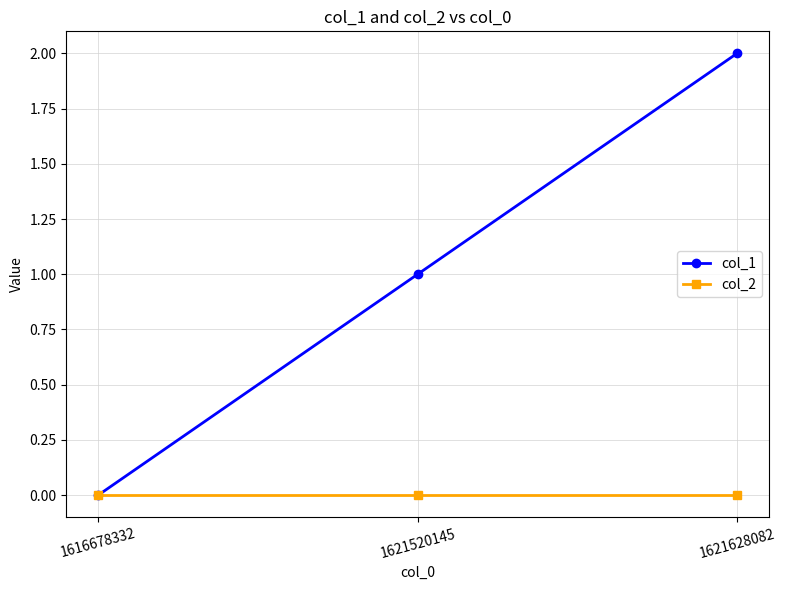

Which series has the widest spread of values?

col_1